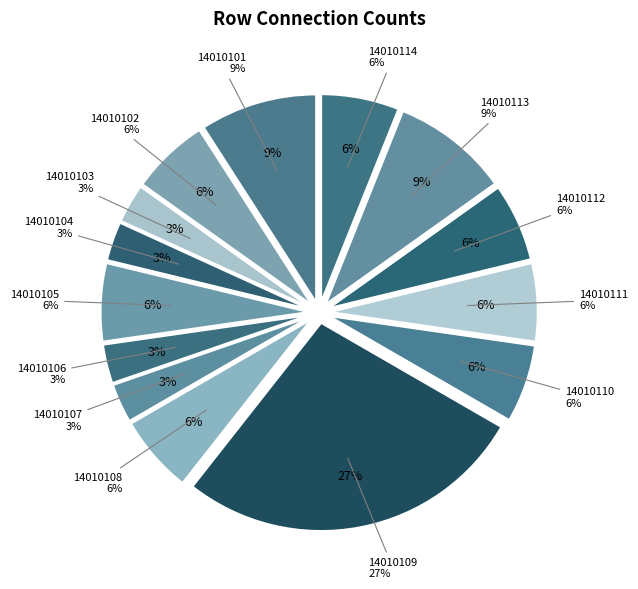

To the nearest percent, what portion does 14010114 represent?

6%